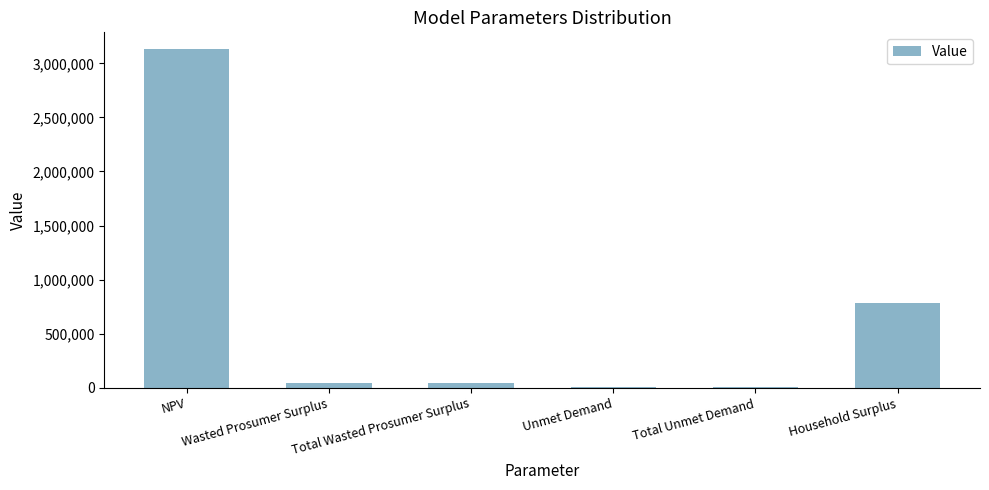

Is it true that the value at Total Wasted Prosumer Surplus is 47419.5?

True